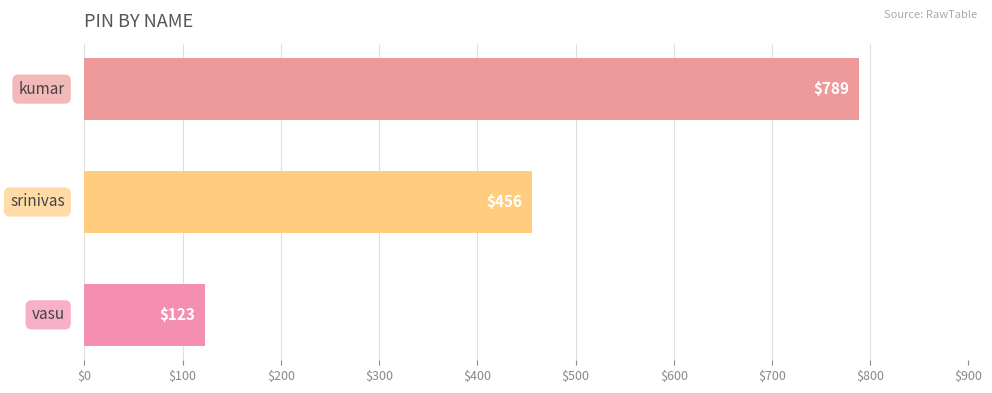

How many bars are there in total?

3